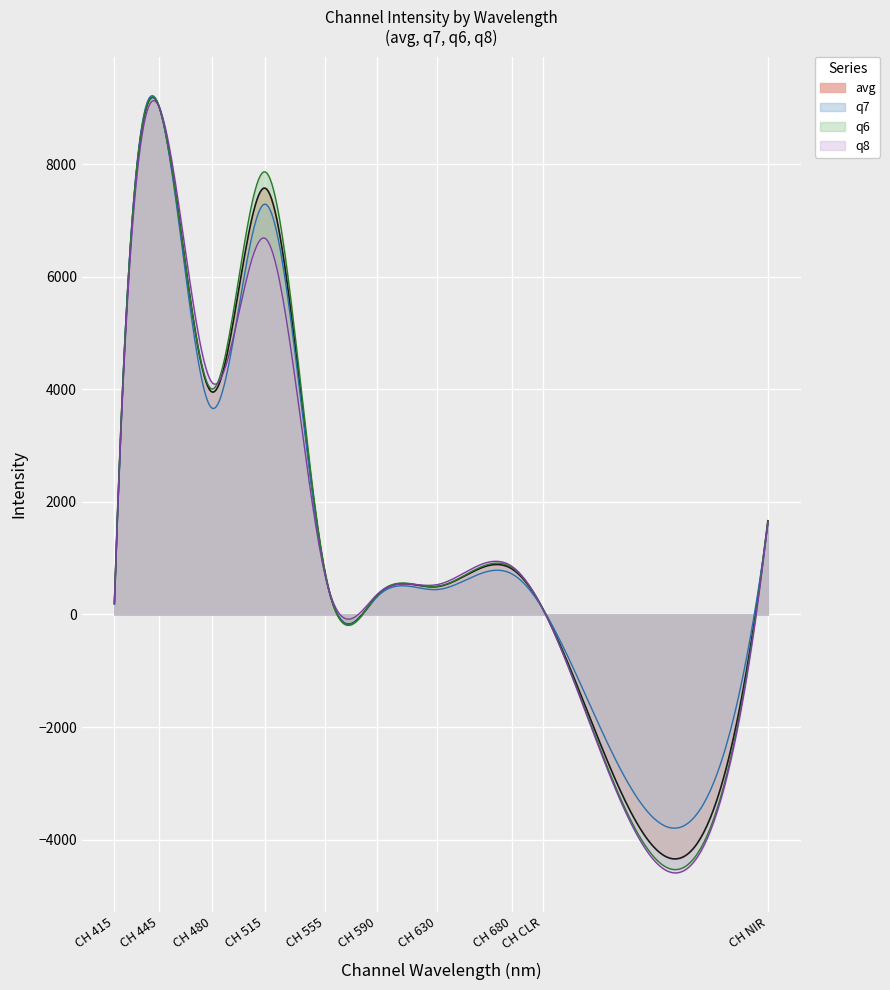

Where is the first local maximum for q6?

CH 445